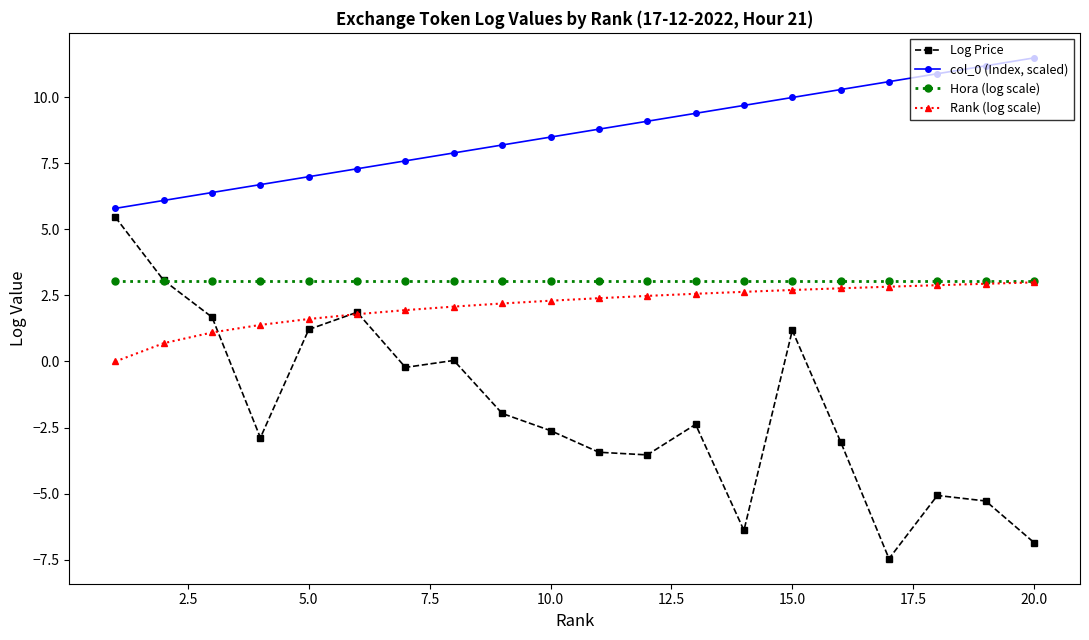

What is the greatest value displayed?

11.5